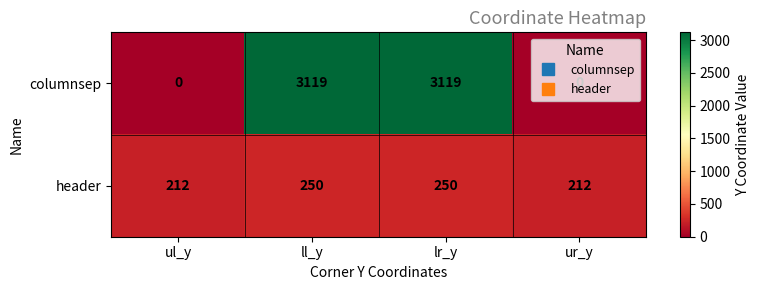

What is the maximum value for columnsep?

3119